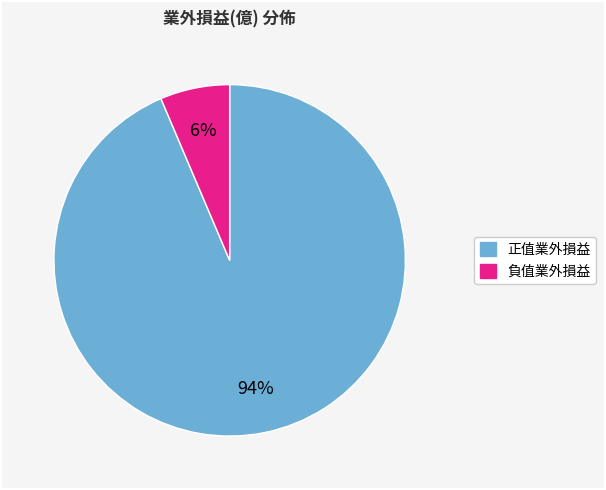

How many slices are in this pie chart?

2